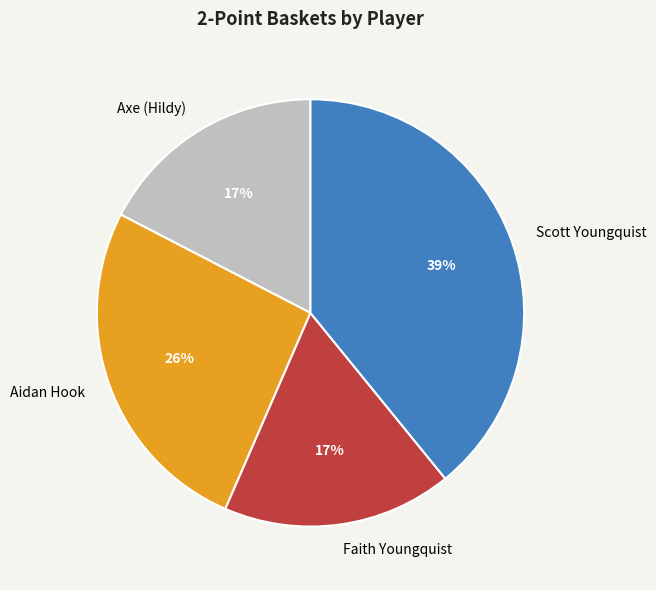

To the nearest percent, what is the difference between the largest and smallest slice percentages?

22%